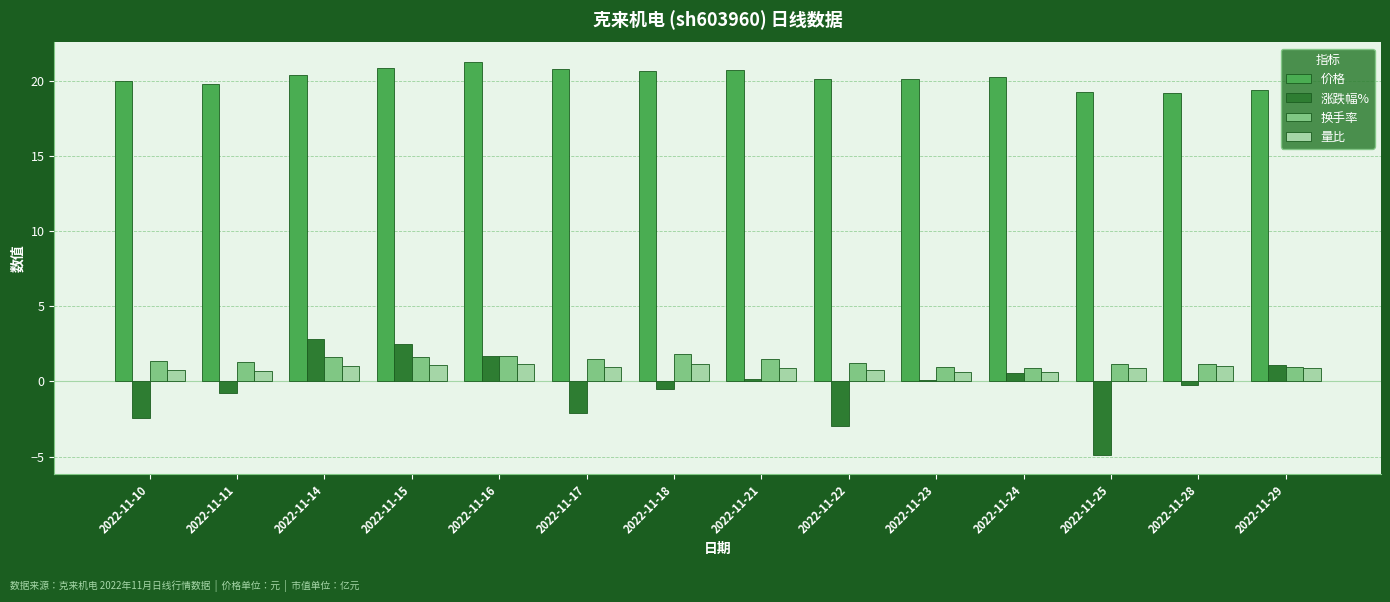

At how many categories does at least one series exceed 18?

14